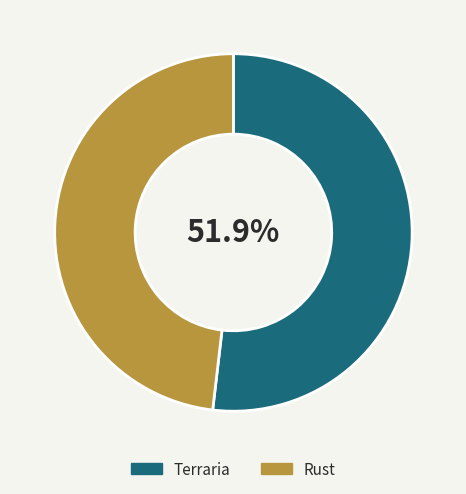

How many slices are in this pie chart?

2